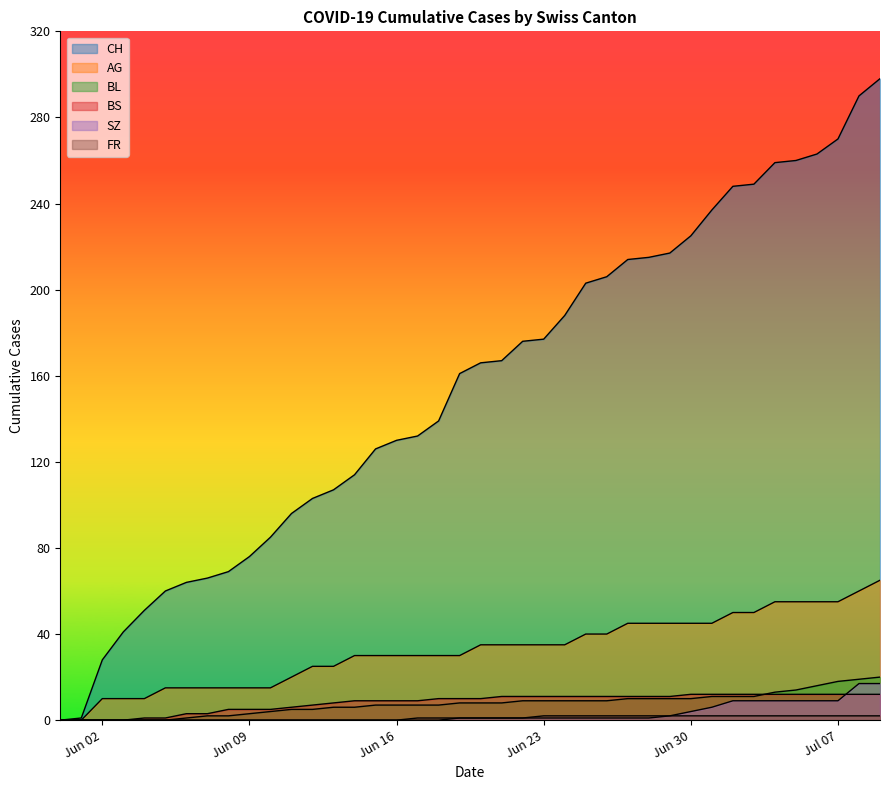

What is the difference between the maximum and minimum values in the BS series?

12